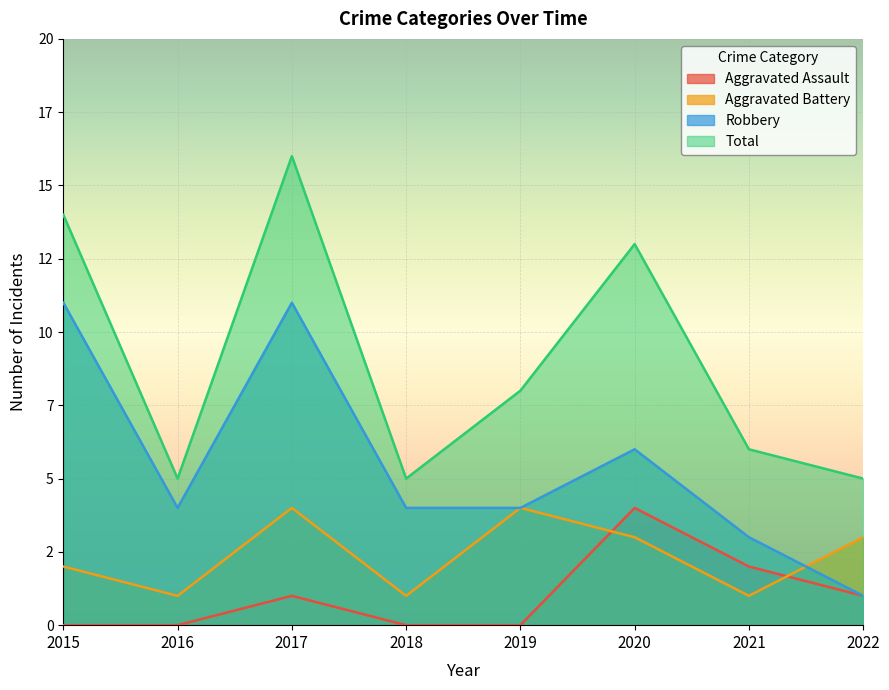

True or false: Total and Aggravated Assault intersect in this chart.

False